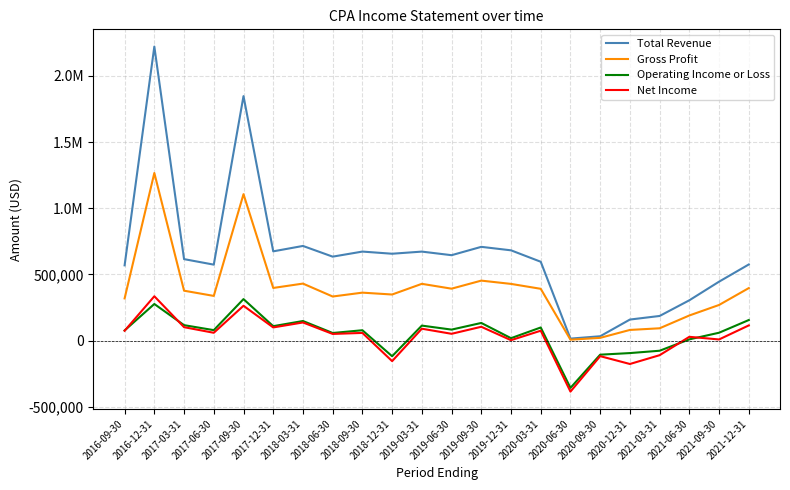

In Operating Income or Loss, how many points are lower than both neighbors (excluding endpoints)?

7